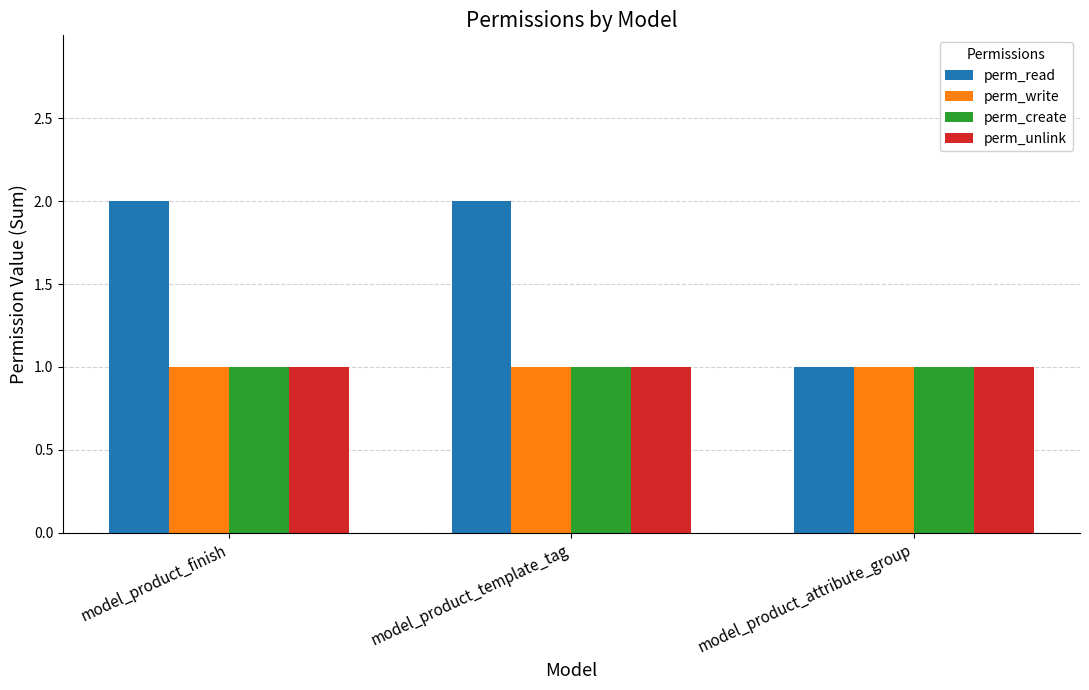

The value of perm_unlink at model_product_finish is 1. True or false?

True